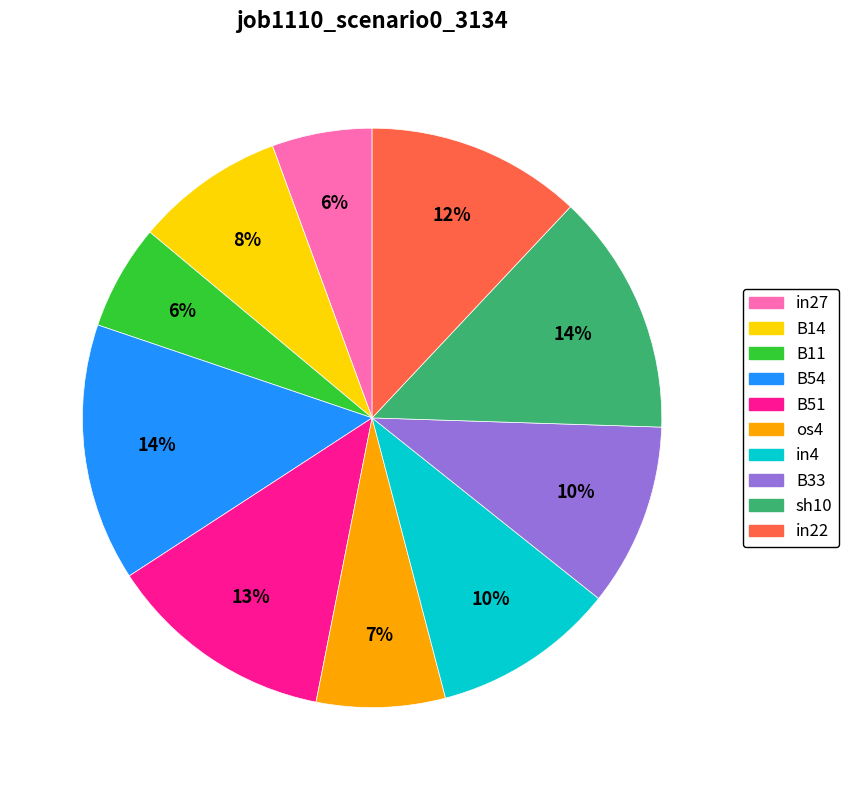

Is there a majority slice in this chart?

No